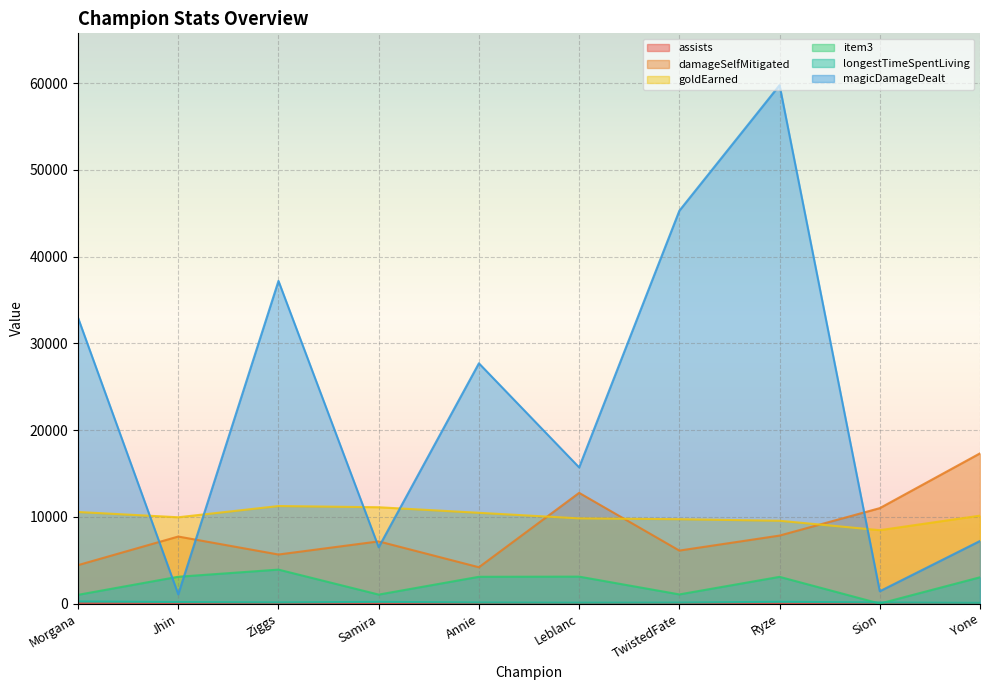

What is the value of the magicDamageDealt point at the 4th from the left?

6491